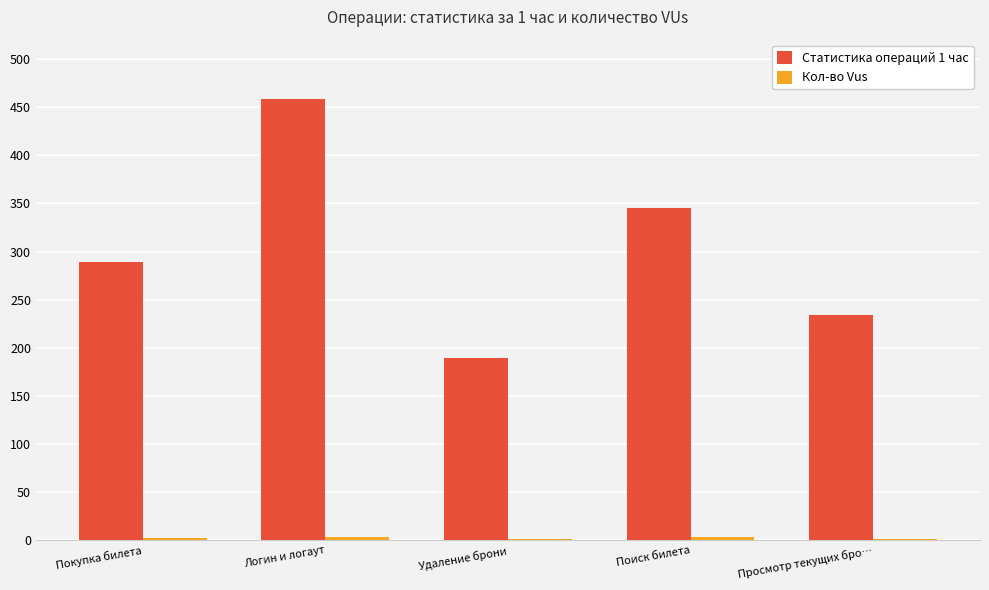

True or false: Статистика операций 1 час has a value of 189 at Удаление брони.

True